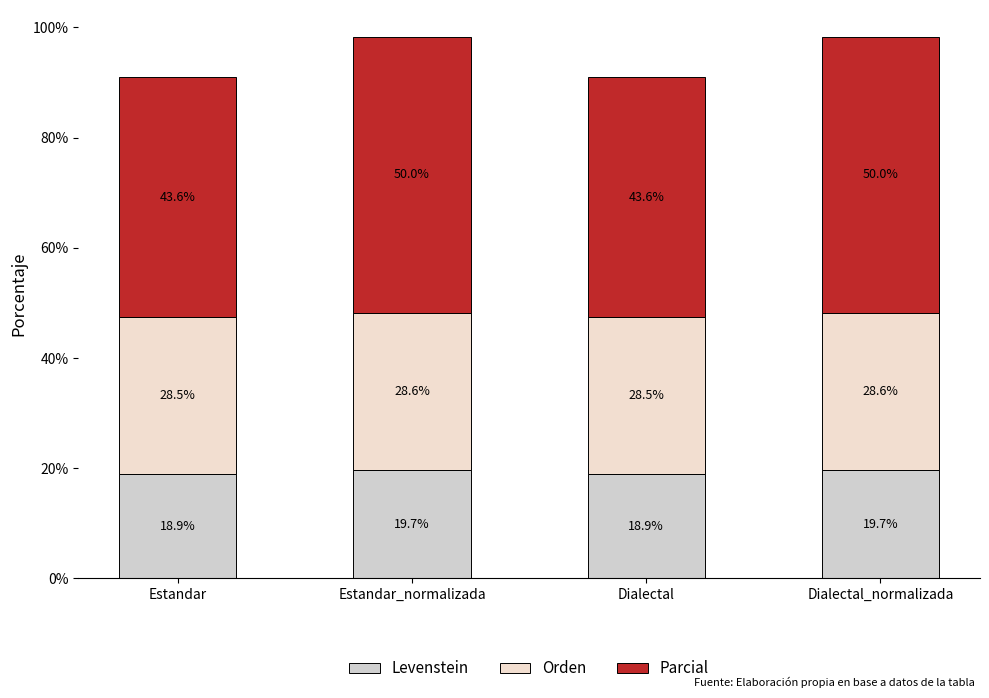

Does the chart contain any negative values?

No